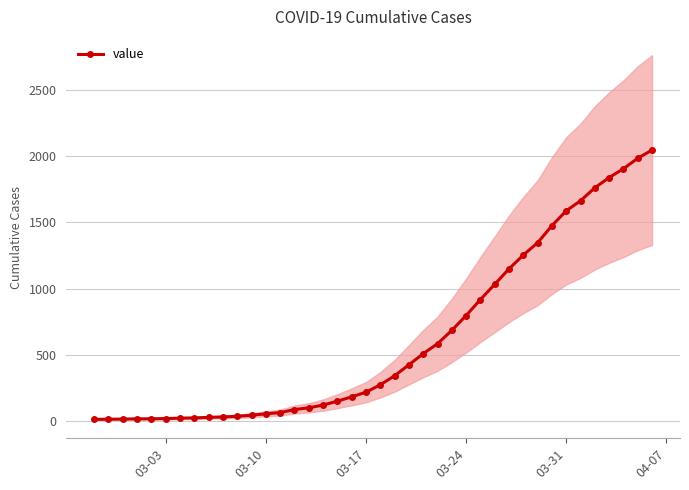

Is this an area chart (filled region under the line)?

No